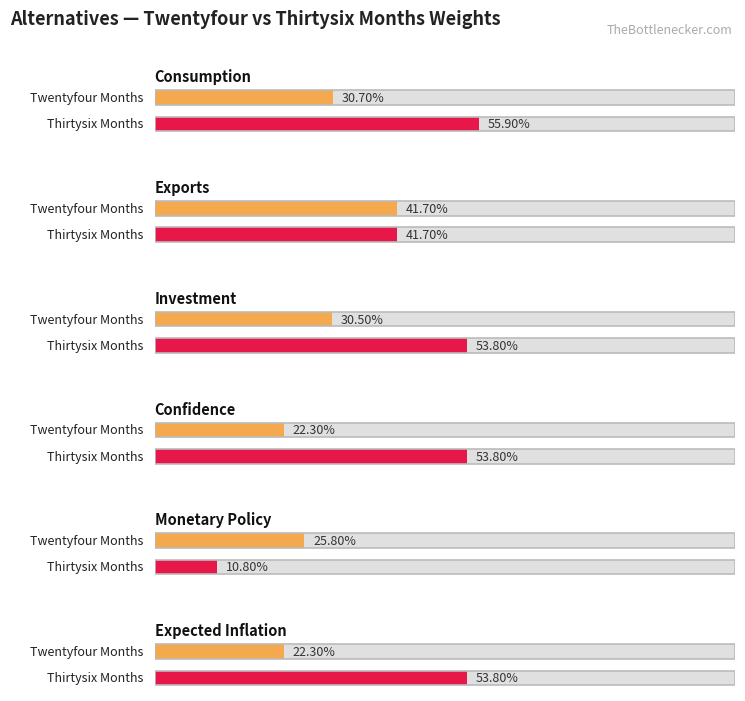

What position from the left is Confidence?

4